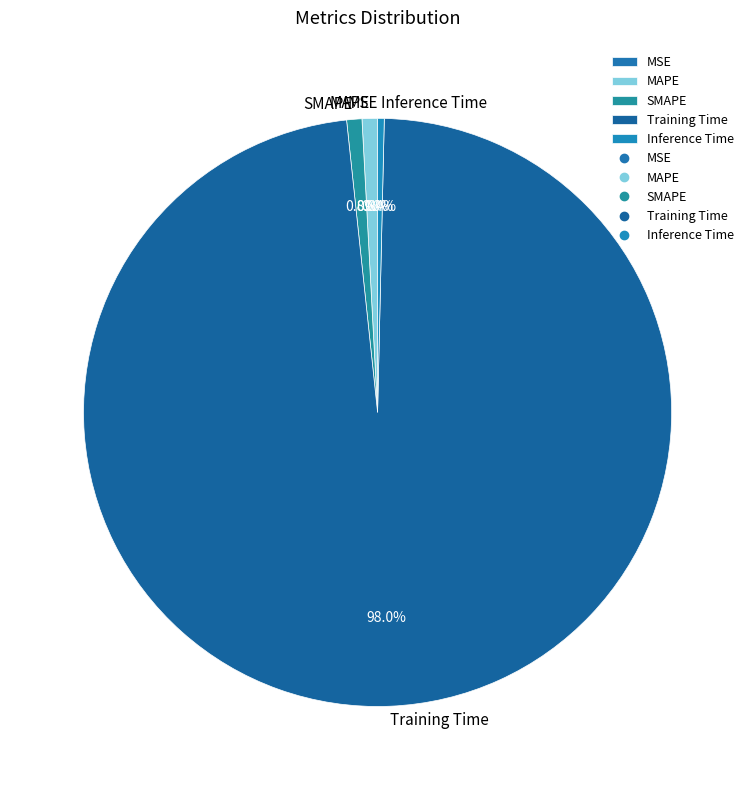

Do SMAPE and Training Time together represent more than half of the pie?

Yes